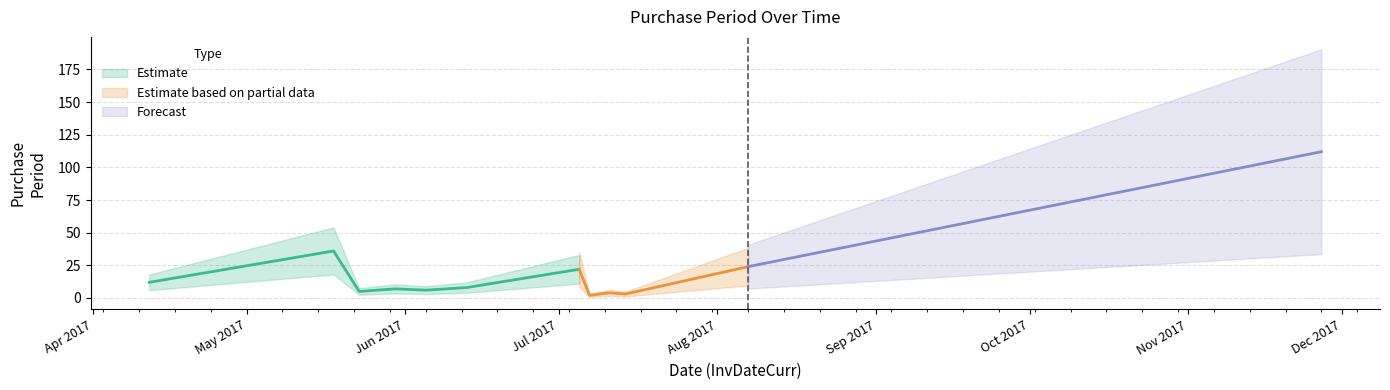

What is the label of the 6th point from the right?

2017-07-05